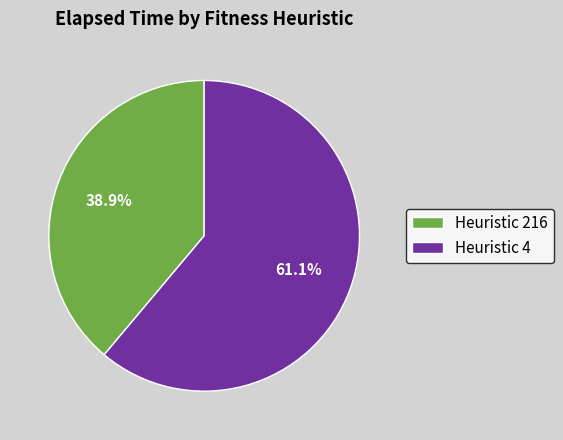

Between Heuristic 216 and Heuristic 4, which is larger?

Heuristic 4